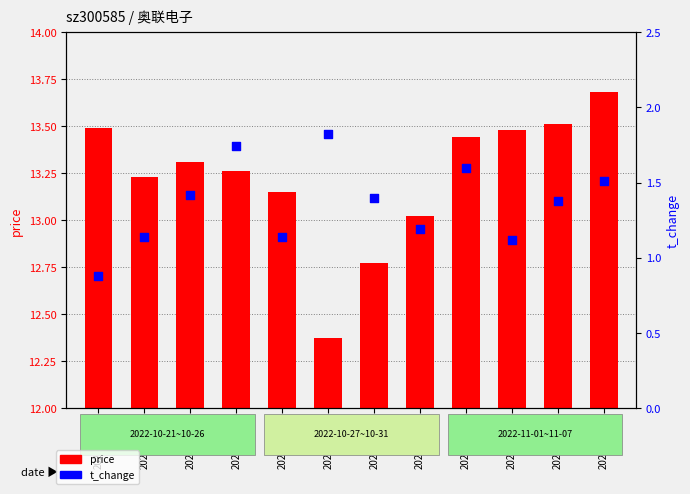

Which series reaches the minimum Y coordinate?

price